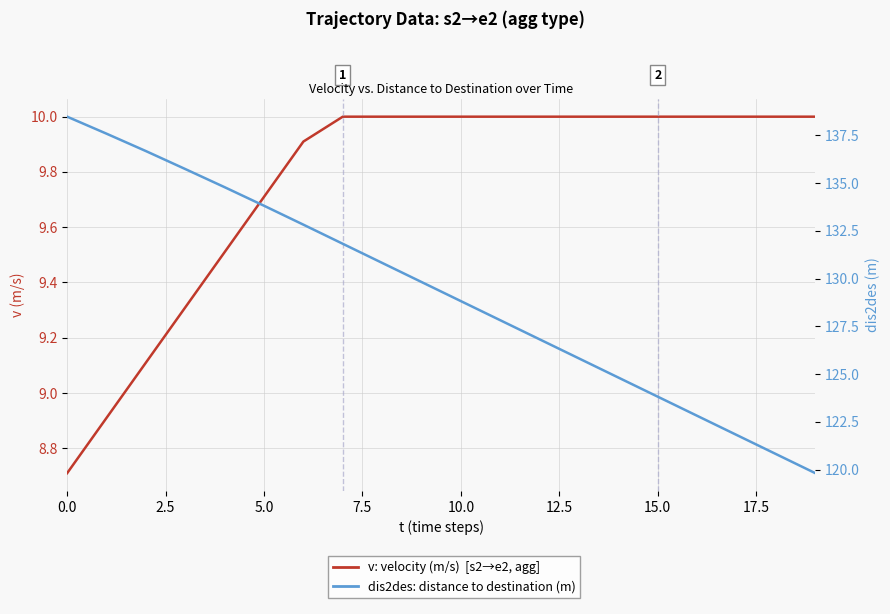

True or false: v: velocity (m/s) has more than 1 points higher than both neighbors.

False